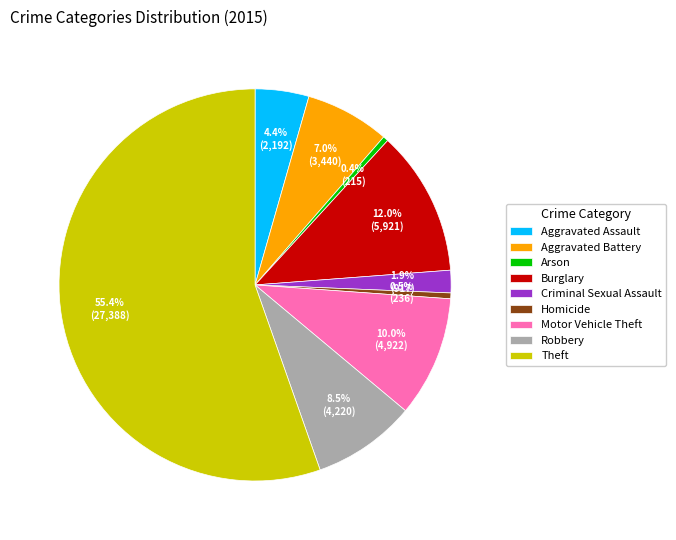

What percentage is NOT represented by Aggravated Battery?

93.0%